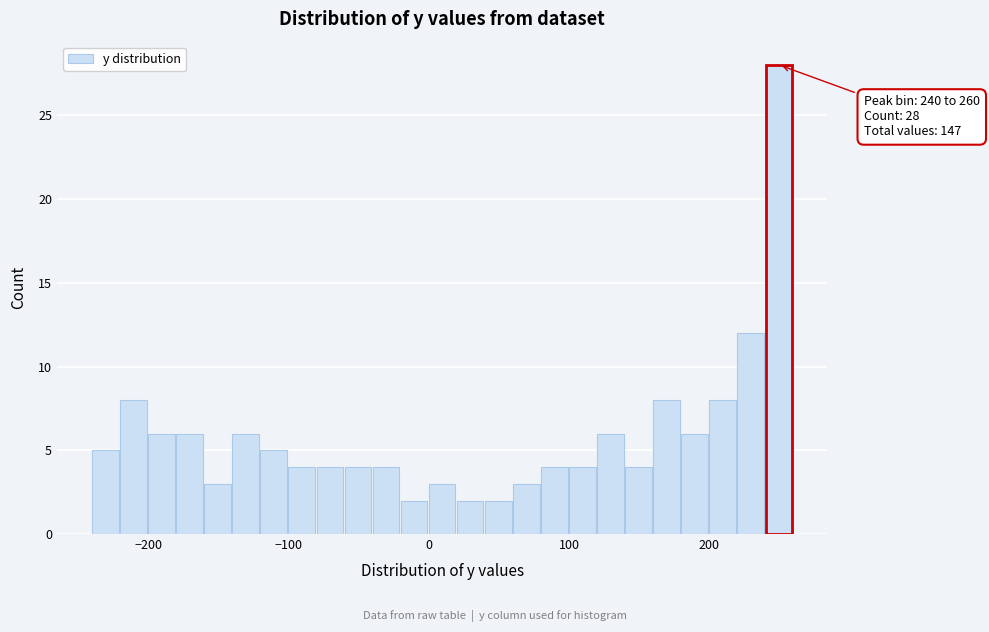

Read against the x-axis, roughly where is the centre of the tallest bar?

250